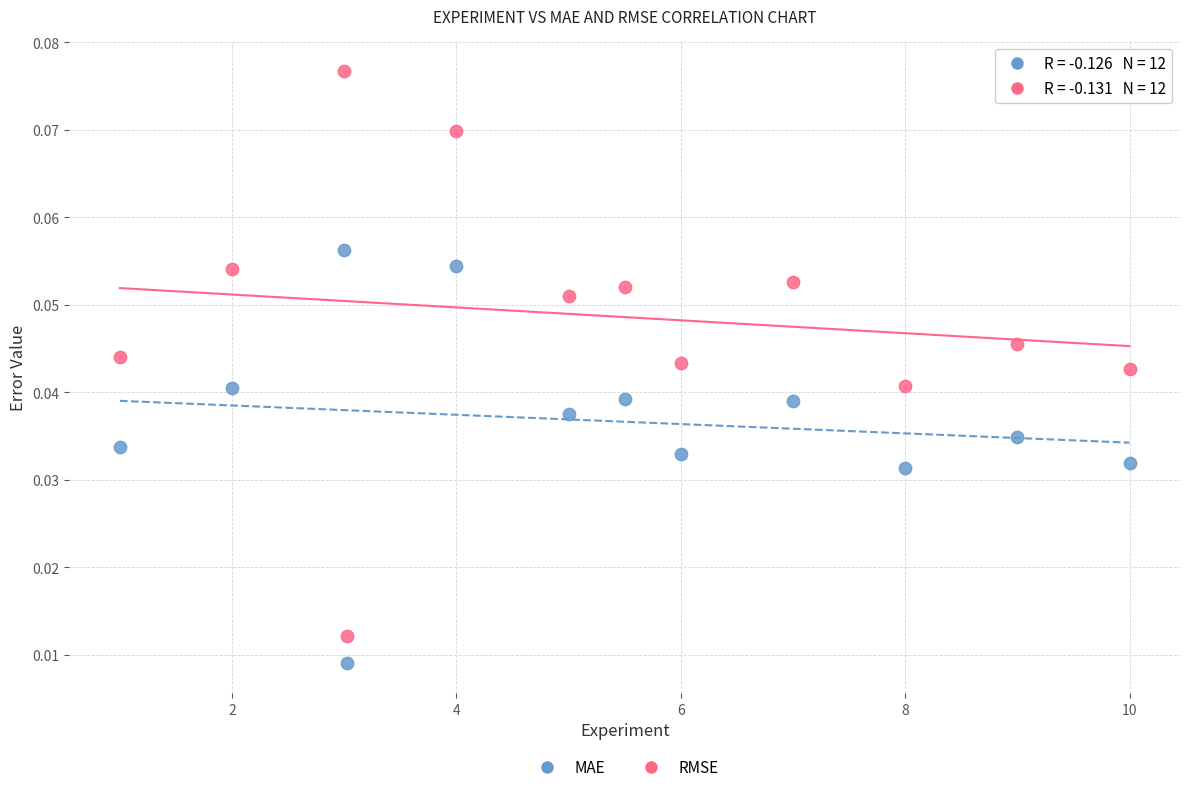

What is the X range (max minus min) for the scatter plot?

9.0